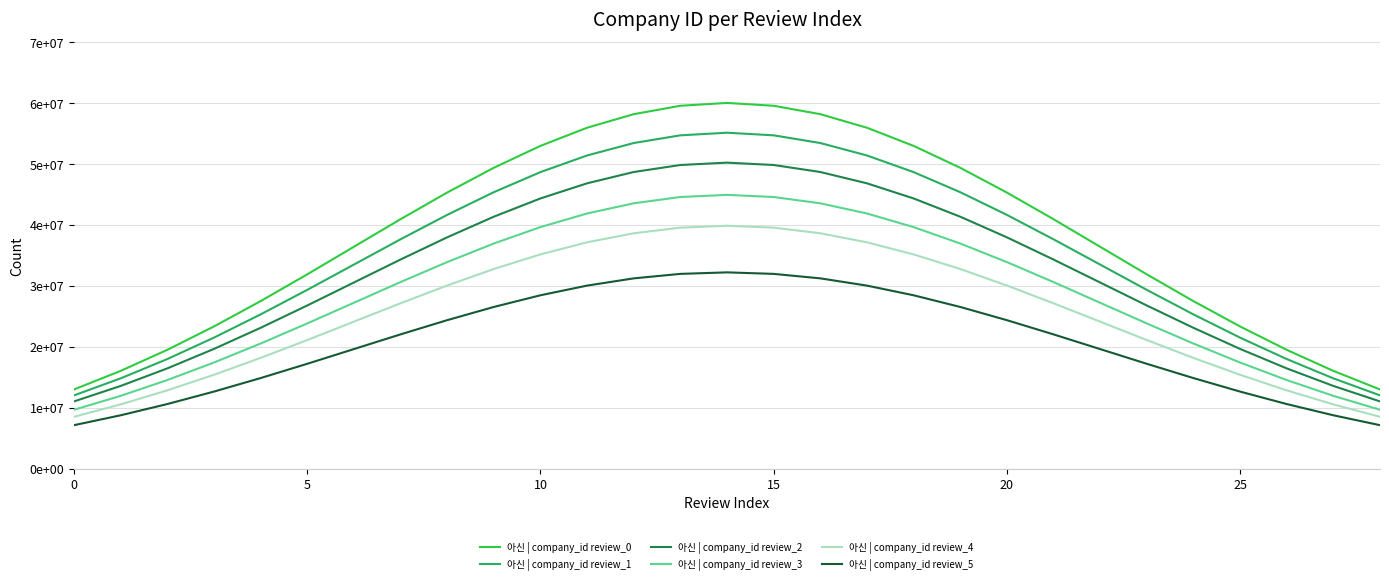

Reading left to right, transcribe all the data shown in this chart.

아신 | company_id review_0: 12975910.0	16023110.1	19479148.0	23313487.7	27470001.7	31865759.5	36391839.6	40916445.1	45290376.1	49354653.7	52949814.2	55926149.5	58153994.1	59533076.3	60000000.0	59533076.3	58153994.1	55926149.5	52949814.2	49354653.7	45290376.1	40916445.1	36391839.6	31865759.5	27470001.7	23313487.7	19479148.0	16023110.1	12975910.0
아신 | company_id review_1: 12004584.2	14797850.9	17965885.7	21480697.0	25290834.9	29320279.5	33469186.3	37616741.3	41626178.1	45351765.9	48647329.6	51375637.1	53417827.9	54681986.6	55110000.0	54681986.6	53417827.9	51375637.1	48647329.6	45351765.9	41626178.1	37616741.3	33469186.3	29320279.5	25290834.9	21480697.0	17965885.7	14797850.9	12004584.2
아신 | company_id review_2: 11013258.3	13552591.8	16432623.4	19627906.4	23091668.1	26754799.6	30526533.0	34297037.6	37941980.1	41328878.1	44324845.1	46805124.6	48661661.7	49810896.9	50200000.0	49810896.9	48661661.7	46805124.6	44324845.1	41328878.1	37941980.1	34297037.6	30526533.0	26754799.6	23091668.1	19627906.4	16432623.4	13552591.8	11013258.3
아신 | company_id review_3: 9641932.5	11927332.6	14519361.0	17395115.7	20512501.3	23809319.6	27203879.7	30597333.8	33877782.1	36925990.3	39622360.6	41854612.2	43525495.6	44559807.2	44910000.0	44559807.2	43525495.6	41854612.2	39622360.6	36925990.3	33877782.1	30597333.8	27203879.7	23809319.6	20512501.3	17395115.7	14519361.0	11927332.6	9641932.5
아신 | company_id review_4: 8490606.7	10522073.4	12826098.7	15382325.1	18153334.5	21083839.6	24101226.4	27117630.0	30033584.1	32743102.5	35139876.1	37124099.7	38609329.4	39528717.5	39840000.0	39528717.5	38609329.4	37124099.7	35139876.1	32743102.5	30033584.1	27117630.0	24101226.4	21083839.6	18153334.5	15382325.1	12826098.7	10522073.4	8490606.7
아신 | company_id review_5: 7112485.3	8737658.7	10580879.0	12625860.1	14842667.6	17187071.7	19600981.1	22014104.0	24346867.3	26514482.0	28431900.9	30019279.8	31207463.5	31942974.0	32192000.0	31942974.0	31207463.5	30019279.8	28431900.9	26514482.0	24346867.3	22014104.0	19600981.1	17187071.7	14842667.6	12625860.1	10580879.0	8737658.7	7112485.3